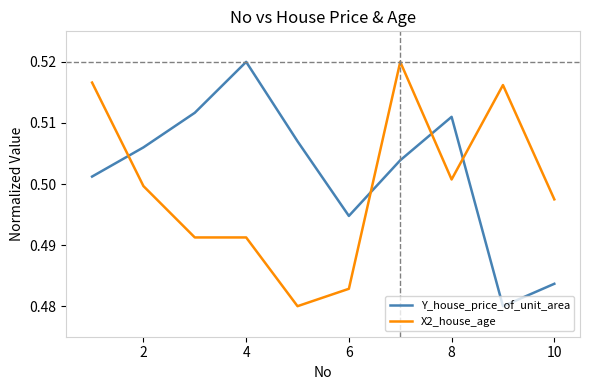

How many intersections are there between X2_house_age and Y_house_price_of_unit_area?

4